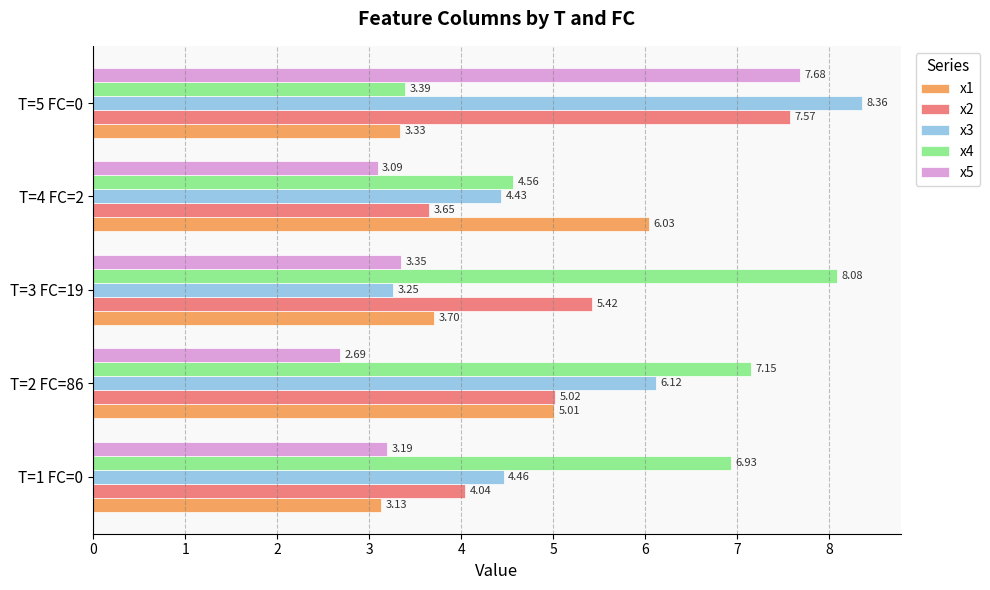

At T=3 FC=19, list the series in order from smallest to largest.

x3, x5, x1, x2, x4